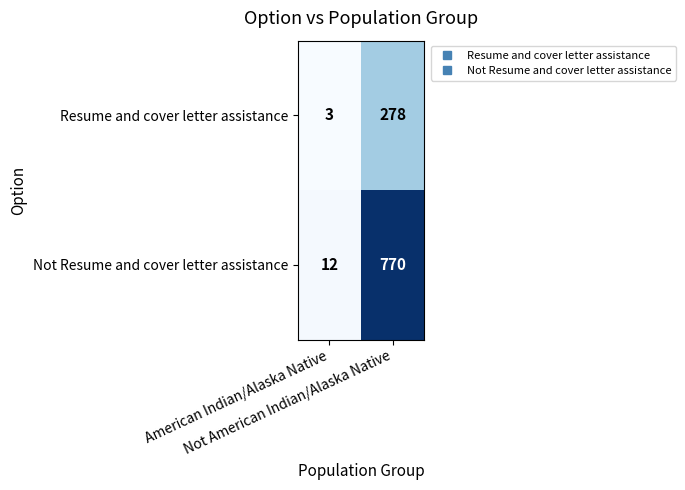

What is the difference between the maximum and minimum values in the Not Resume and cover letter assistance series?

758